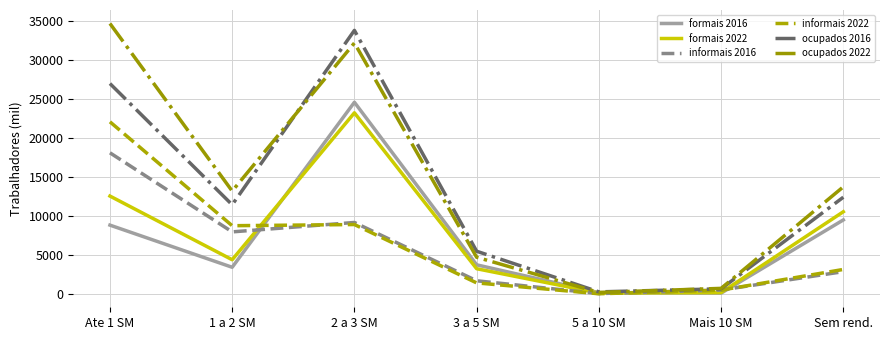

At Ate 1 SM, list the series in order from largest to smallest.

ocupados 2022, ocupados 2016, informais 2022, informais 2016, formais 2022, formais 2016